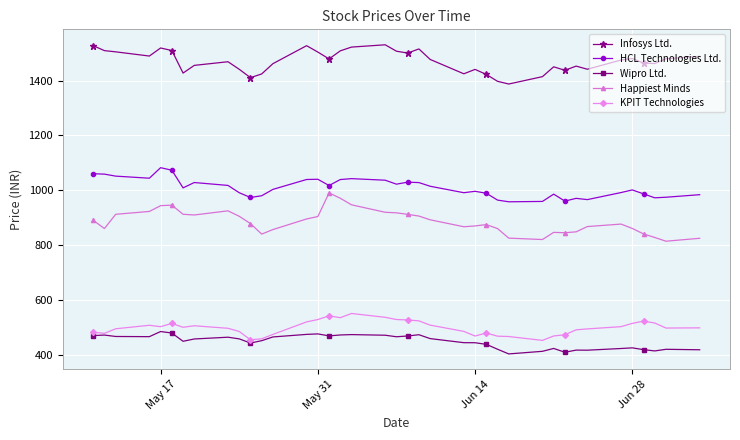

How many values in the Infosys Ltd. series exceed 1474?

20